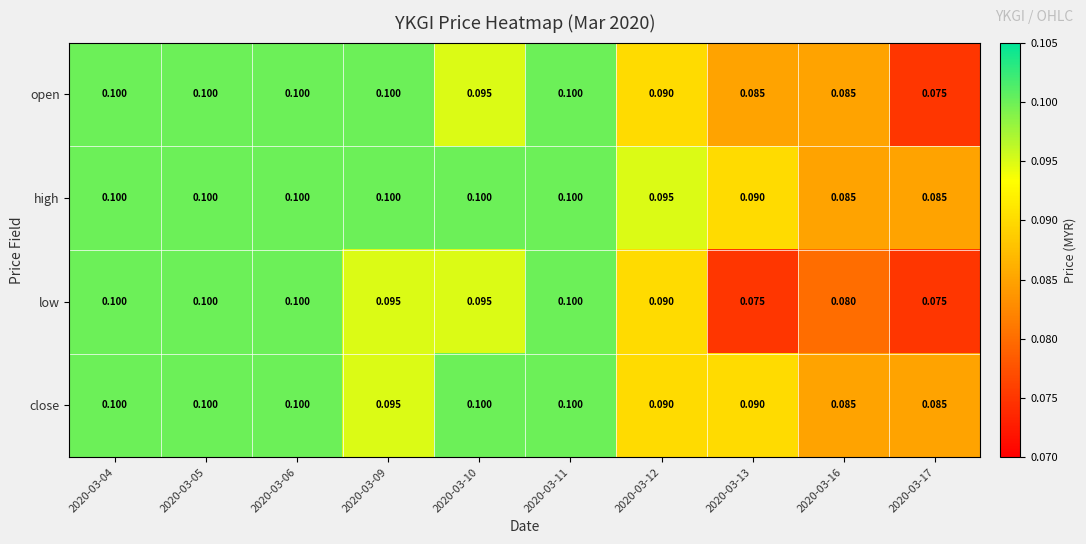

List the series in order of their overall mean, lowest first.

low, open, close, high